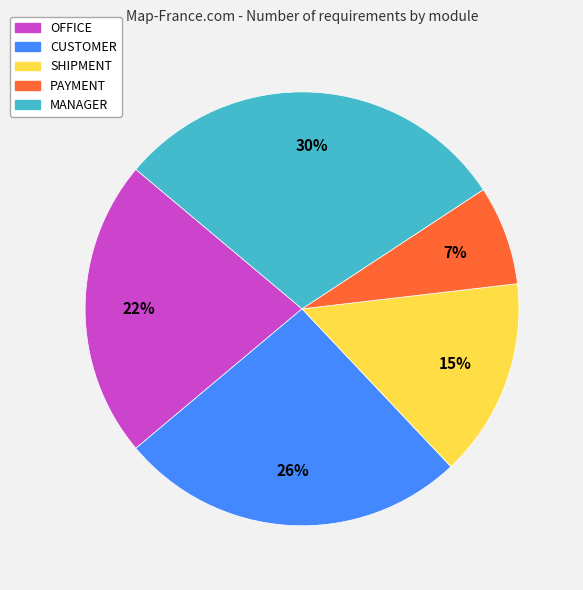

Approximately how many times larger is the value at SHIPMENT compared to MANAGER?

0.5